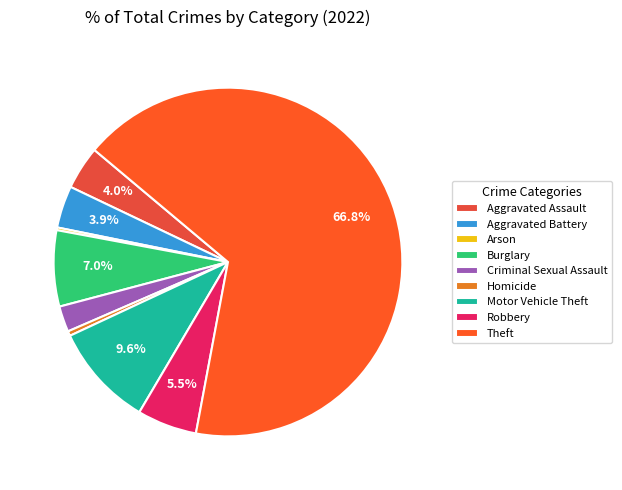

What percentage is the Criminal Sexual Assault slice, to the nearest percent?

2%